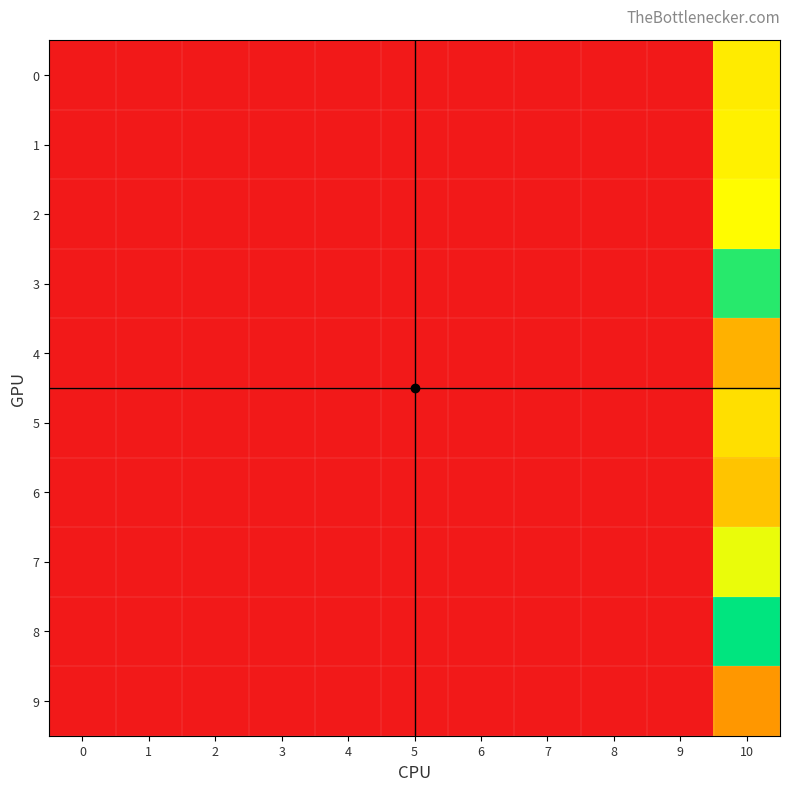

Which series changed the most between 2 and 7?

row_0